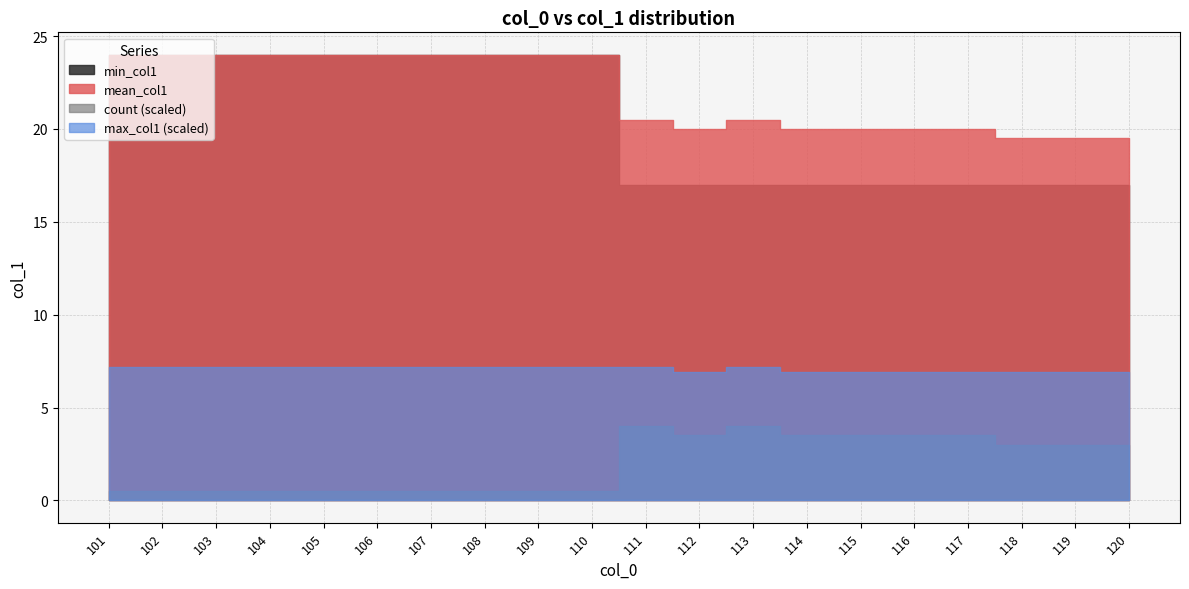

The count series shows 8.2 at 118. True or false?

False